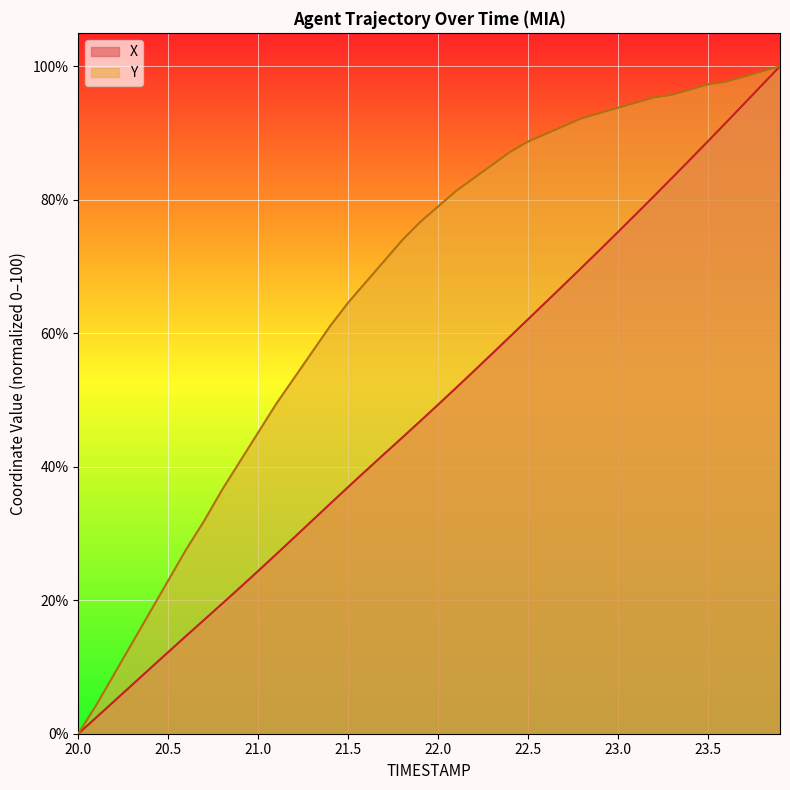

Rank the series at 22.5 from lowest to highest value.

X, Y